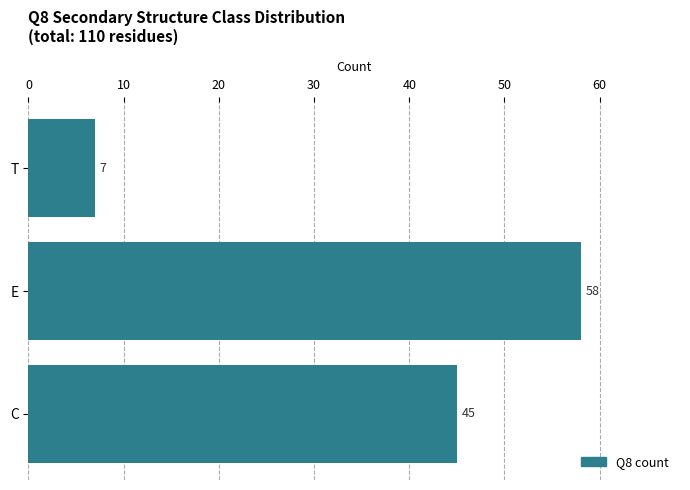

What is the ratio of the value at C to the value at T?

6.4